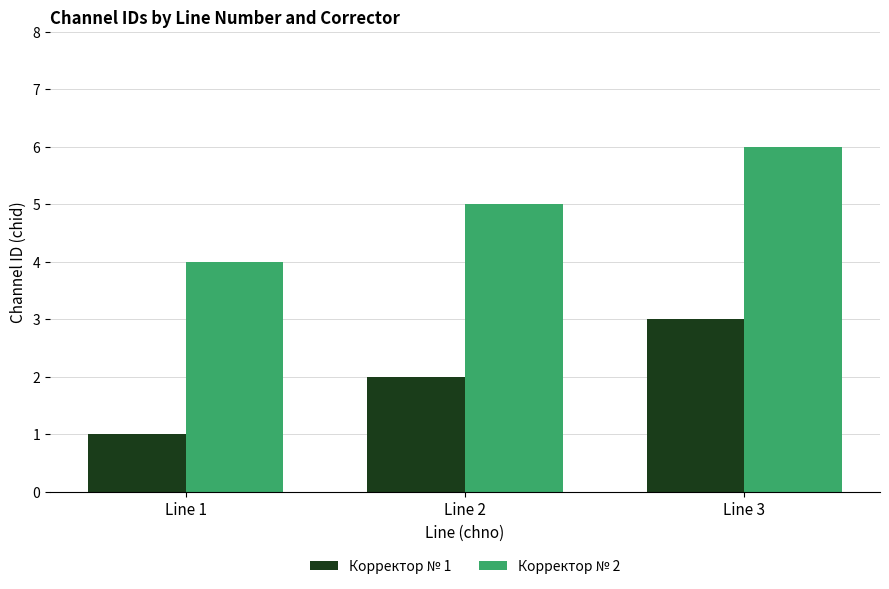

Count the number of data series in this chart.

2